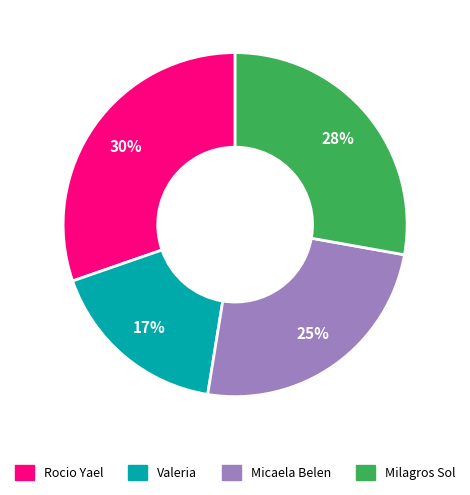

True or false: Micaela Belen accounts for 10% of the total.

False